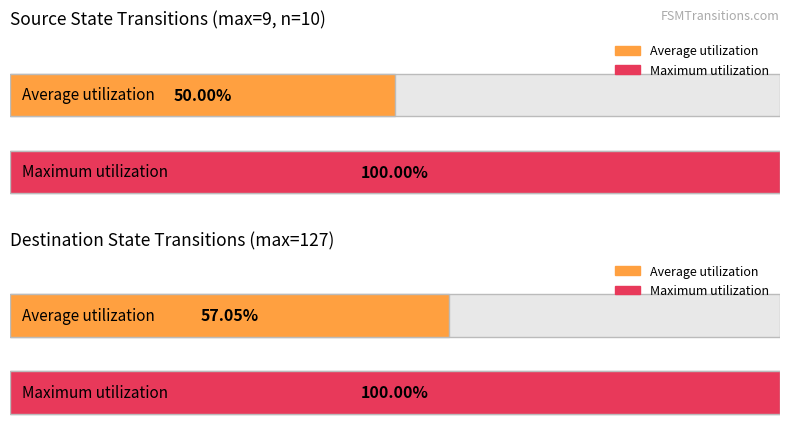

Does the chart contain stacked bars?

No